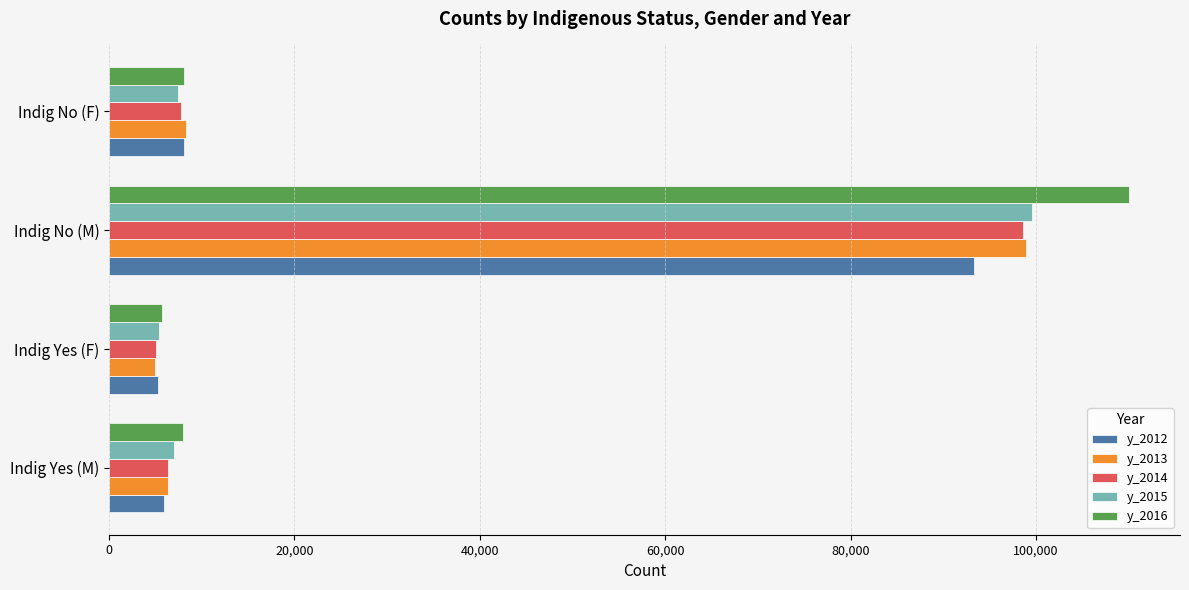

Which series has the largest range (max minus min)?

y_2016